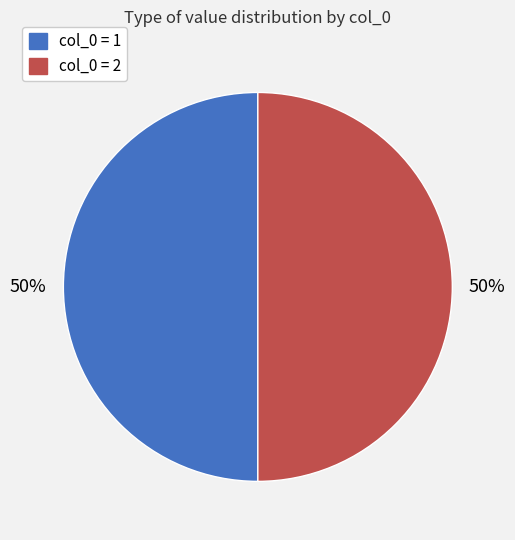

Count the number of slices in the pie.

2